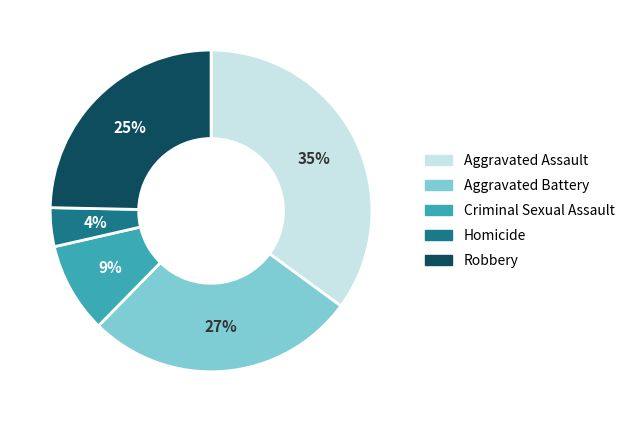

To the nearest percent, what is the difference between the largest and smallest slice percentages?

31%